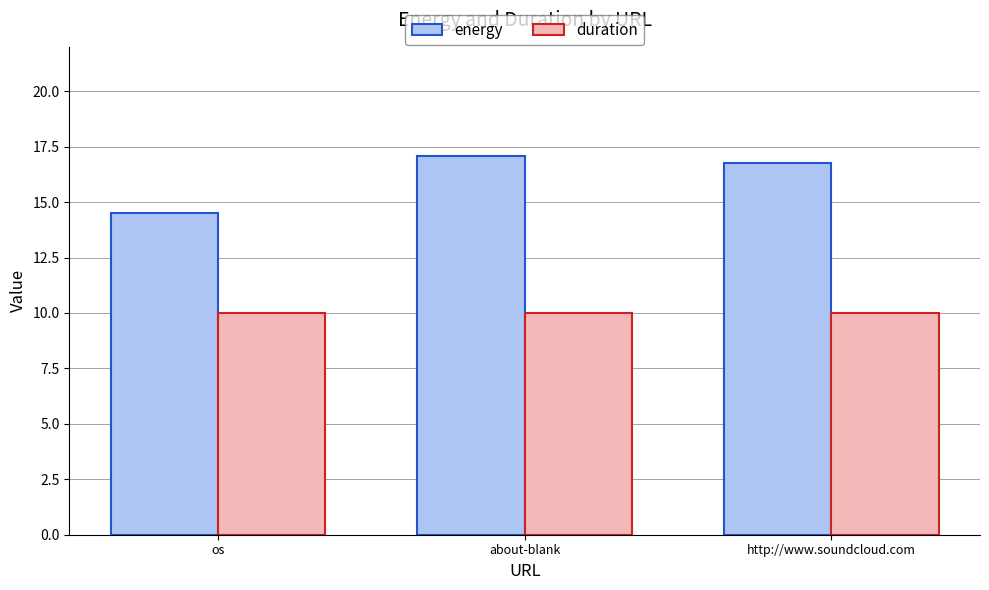

Reading left to right, list all the values displayed in this chart.

energy: os=14.5	about-blank=17.1	http://www.soundcloud.com=16.8
duration: os=10.0	about-blank=10.0	http://www.soundcloud.com=10.0